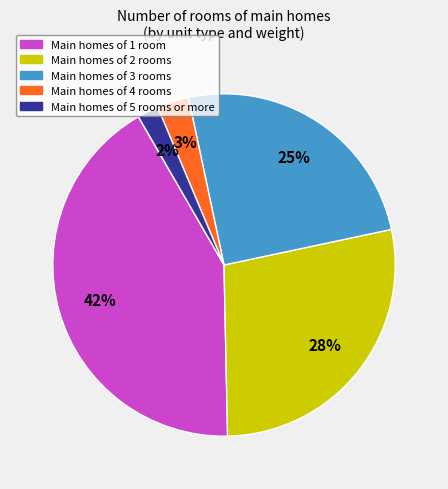

Does any single category account for the majority?

No